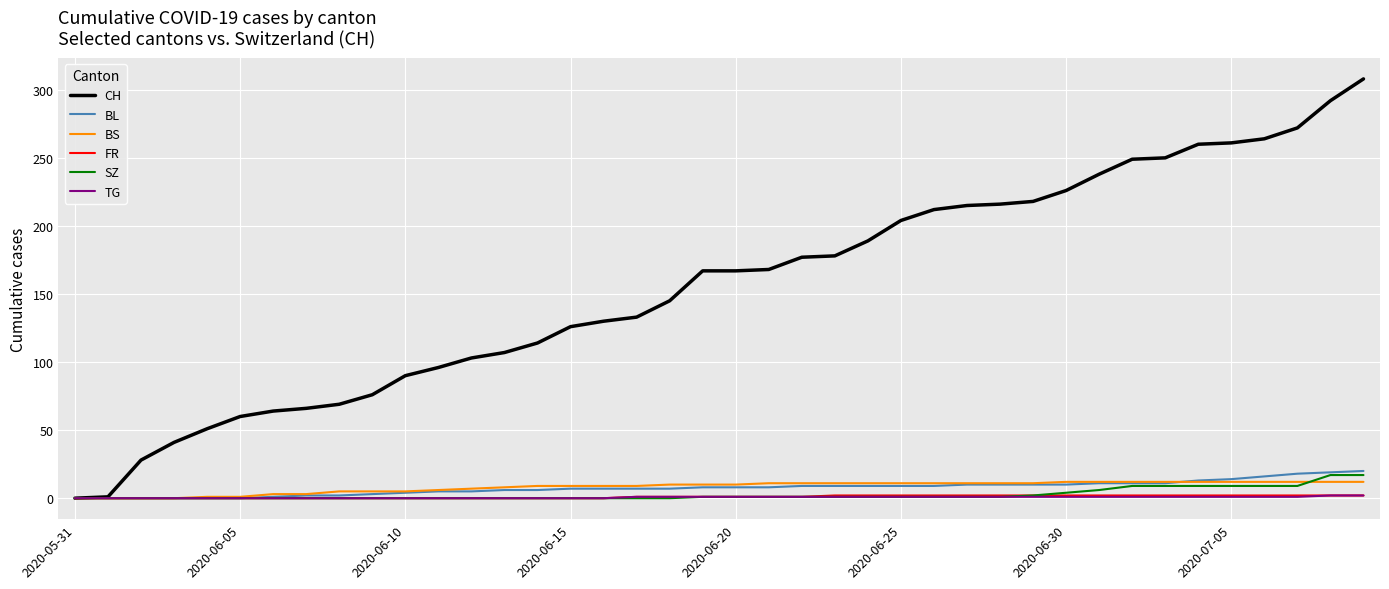

Which series has the largest range (max minus min)?

CH